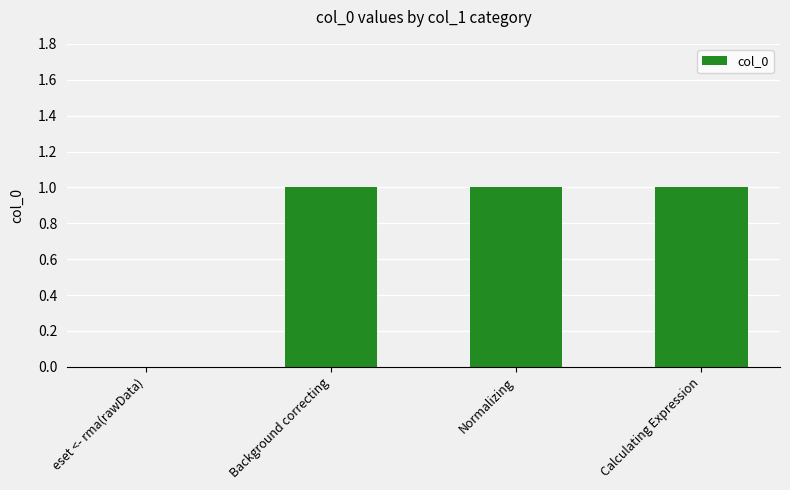

What is the change in value from eset <- rma(rawData) to Normalizing?

+1